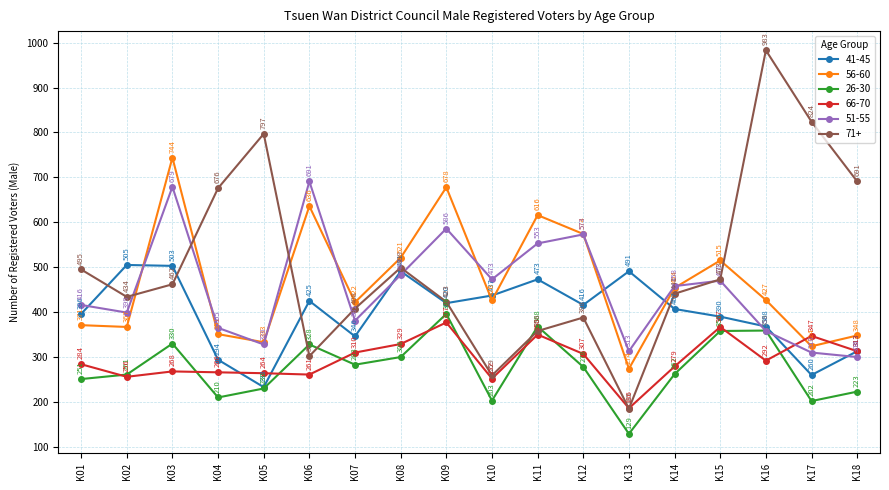

How many categories are shown in the chart?

18